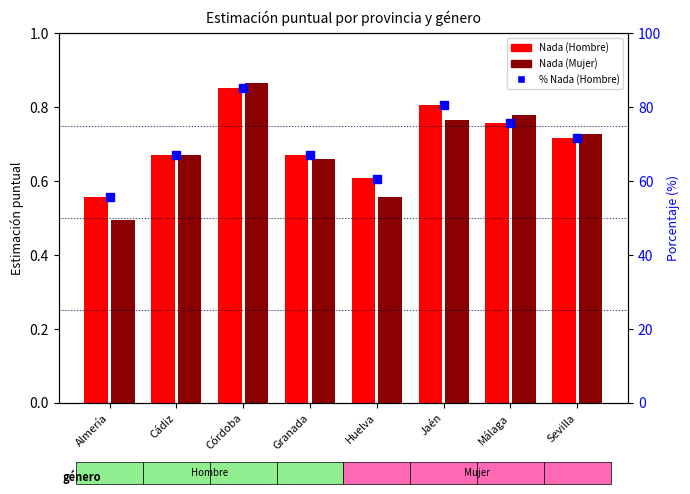

At which category is the sum across all series the highest?

Córdoba